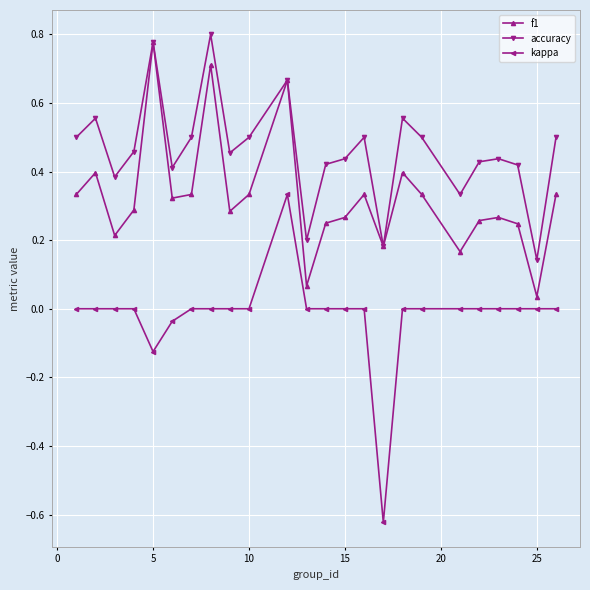

True or false: kappa and accuracy intersect in this chart.

False